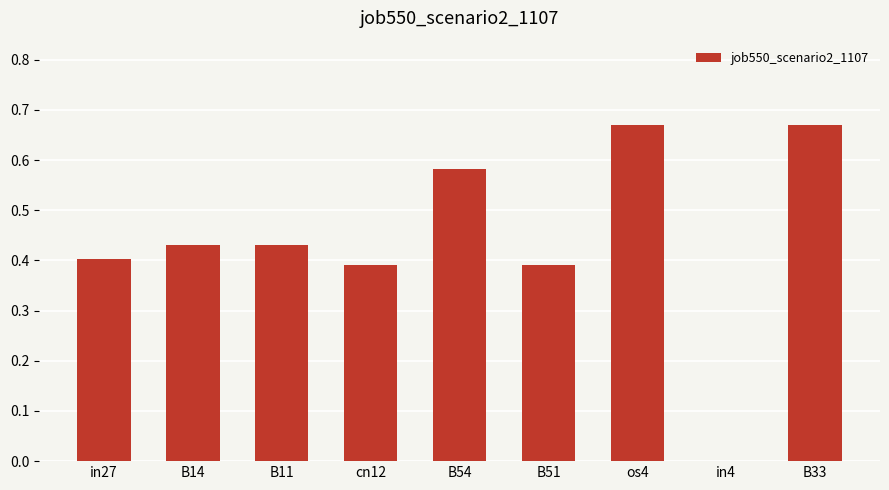

What is the sum of the values at cn12 and B51?

0.8